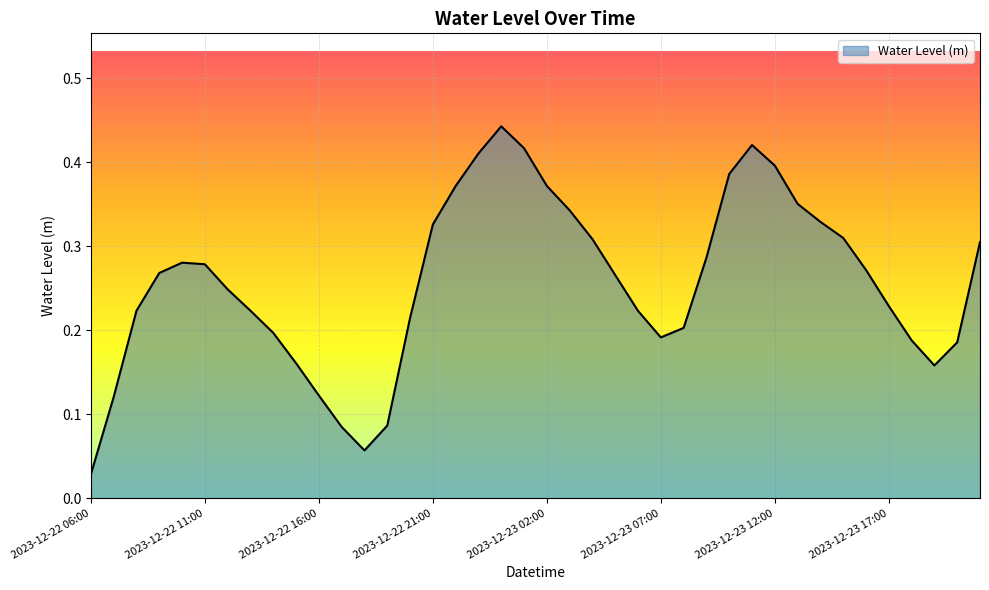

Is this an area chart (filled region under the line)?

Yes